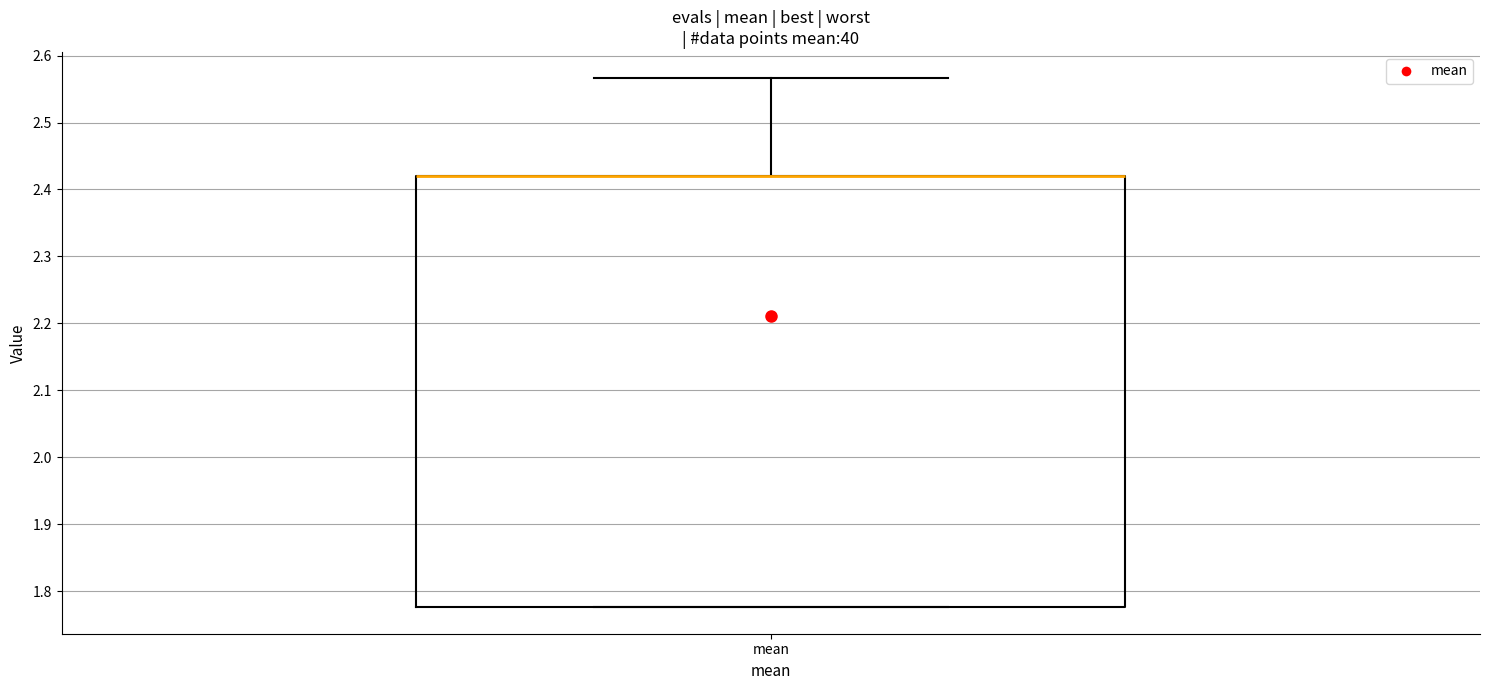

Read this box plot against the y-axis: the position of the median line, the range covered by the box, and the ends of both whiskers. The values are not printed on the chart, so give them approximately, as read against the axis.

median 2.42 (drawn on the box's upper edge), box 1.78 to 2.42, whiskers 1.78 to 2.57